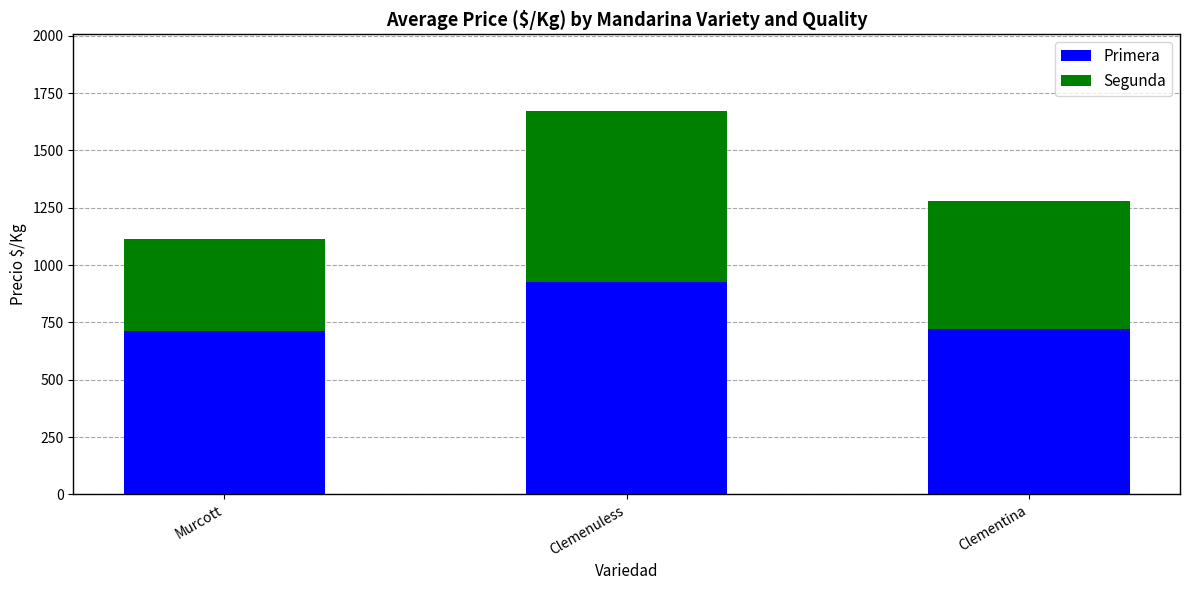

Are the bars horizontal?

No